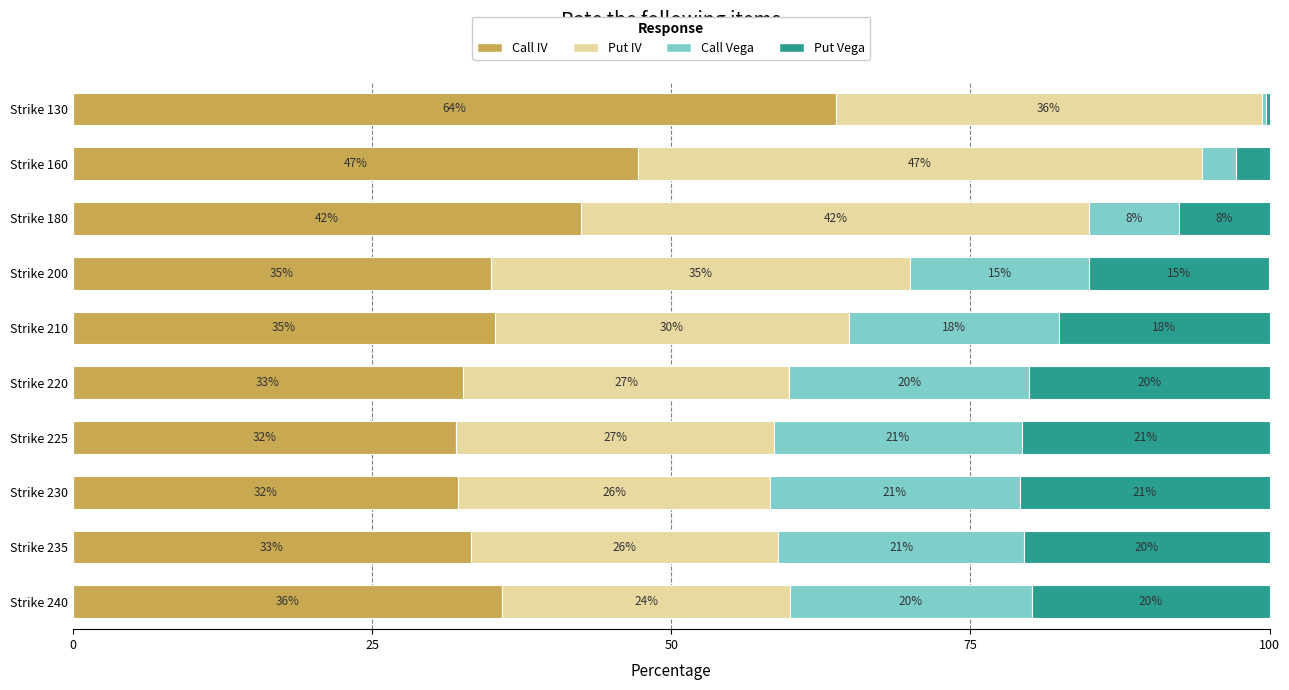

What value does the Call IV series have at Strike 160?

47.2